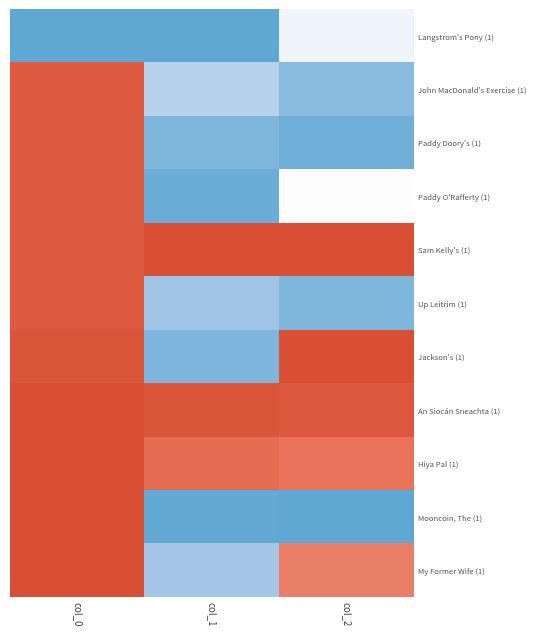

Between col_1 and col_2, which series saw the biggest shift?

Jackson's (1)